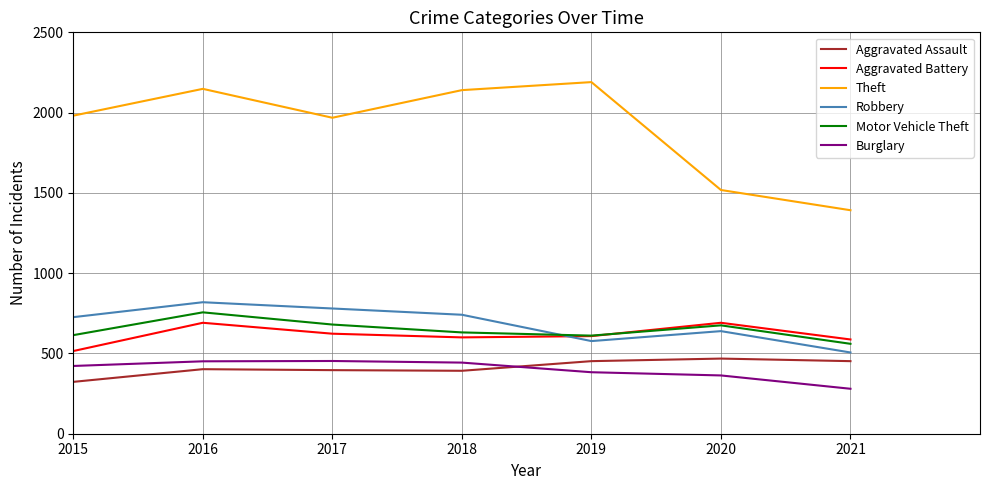

Which series has the largest total across all categories?

Theft